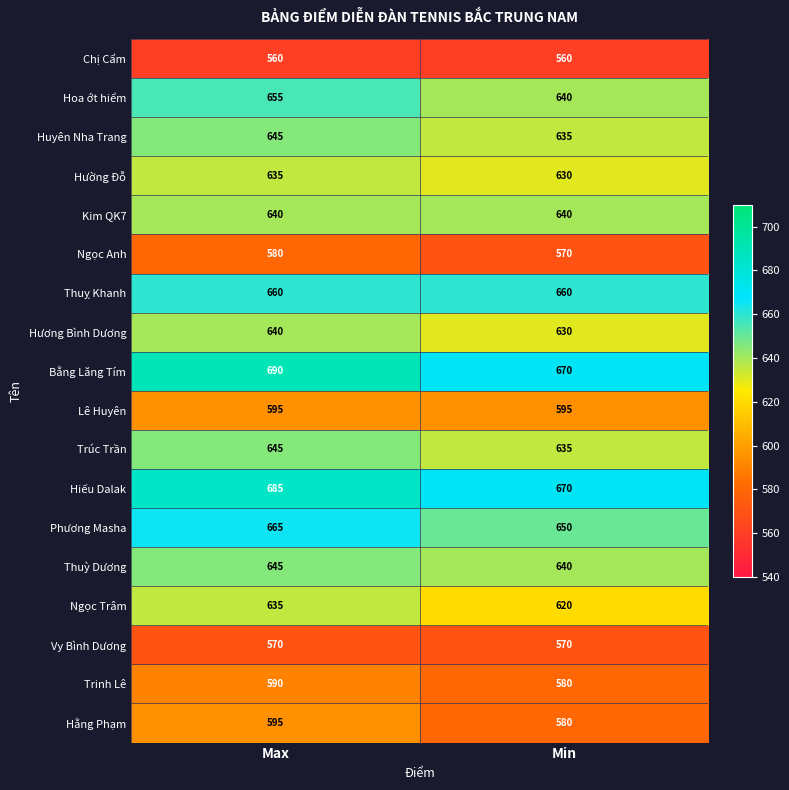

What is the approximate value of Trinh Lê at Max, to the nearest 10?

590